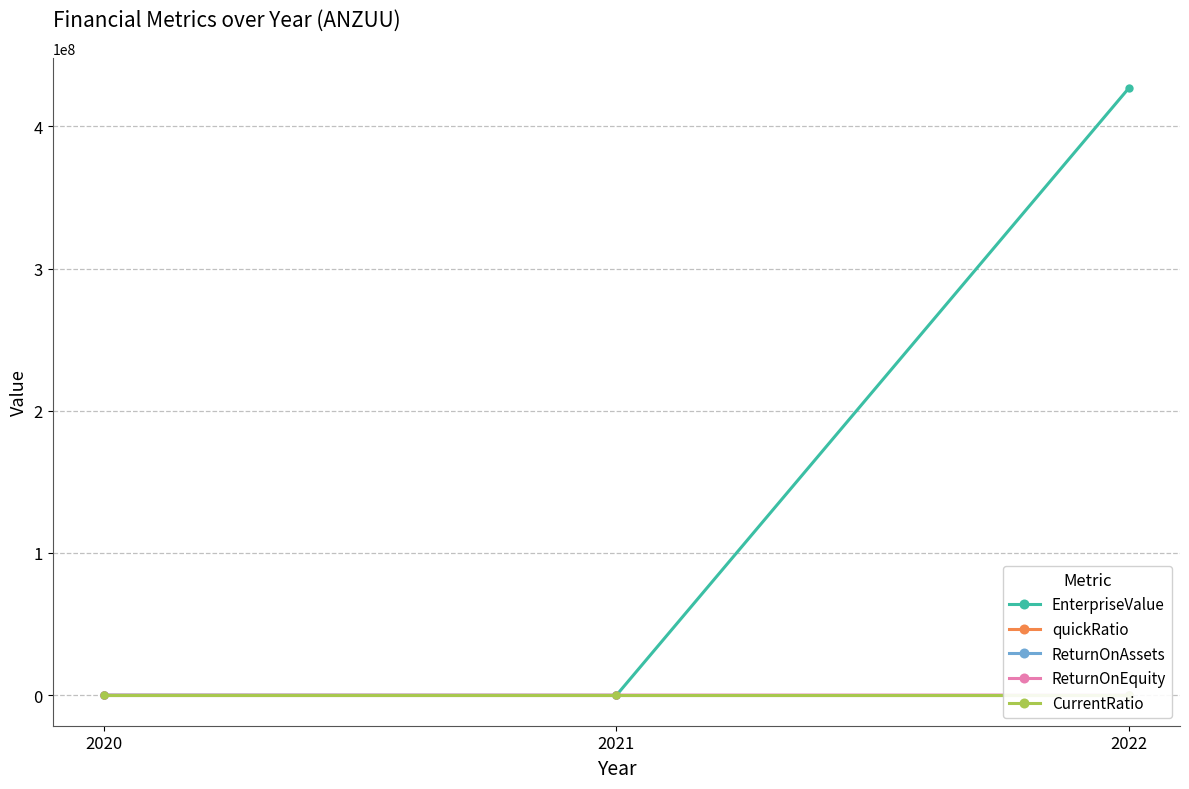

How many lines are shown in the chart?

5